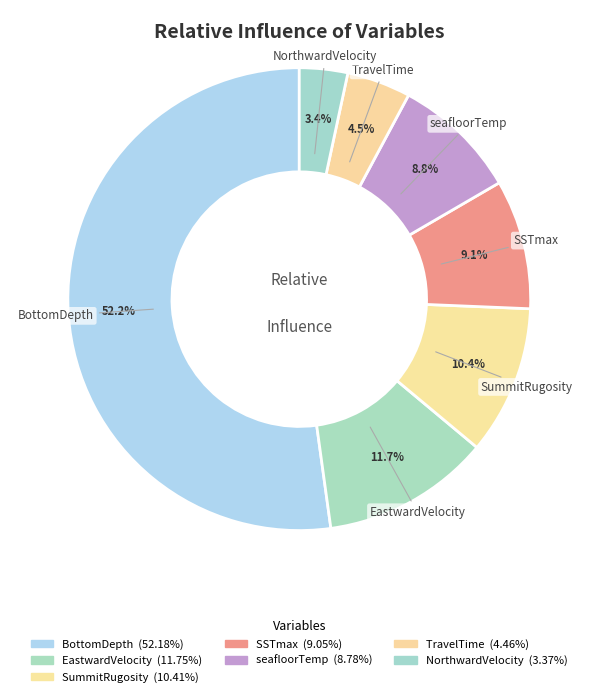

To the nearest percent, what portion does NorthwardVelocity represent?

3%